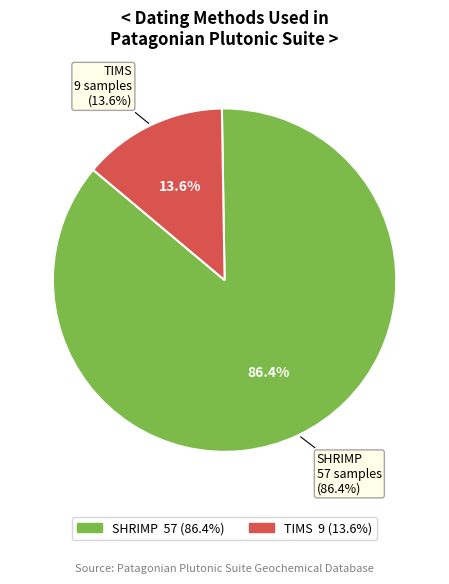

To the nearest percent, what percentage of the pie is TIMS?

14%